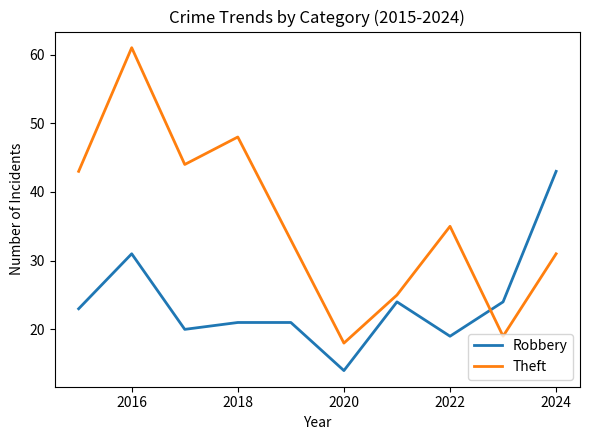

Which series has the largest total across all categories?

Theft